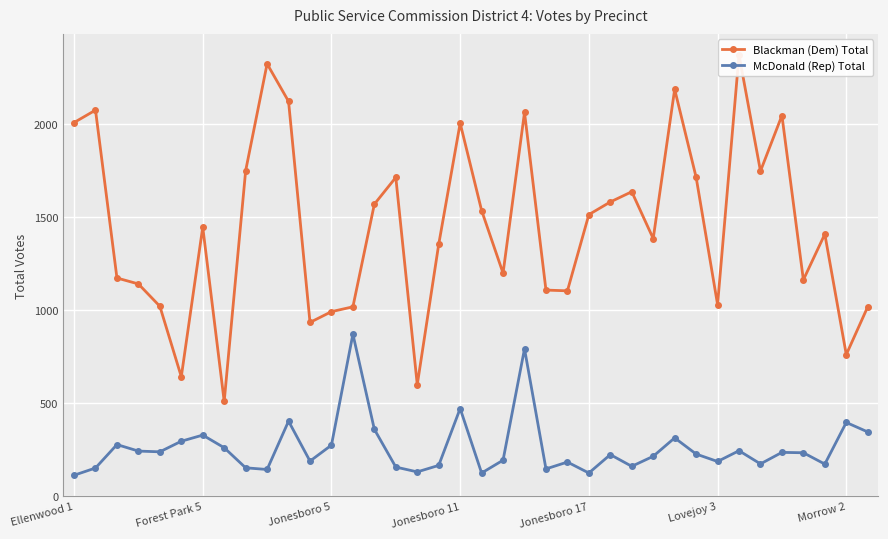

What is the sum of the McDonald (Rep) Total values at Lovejoy 3 and Morrow 2?

578